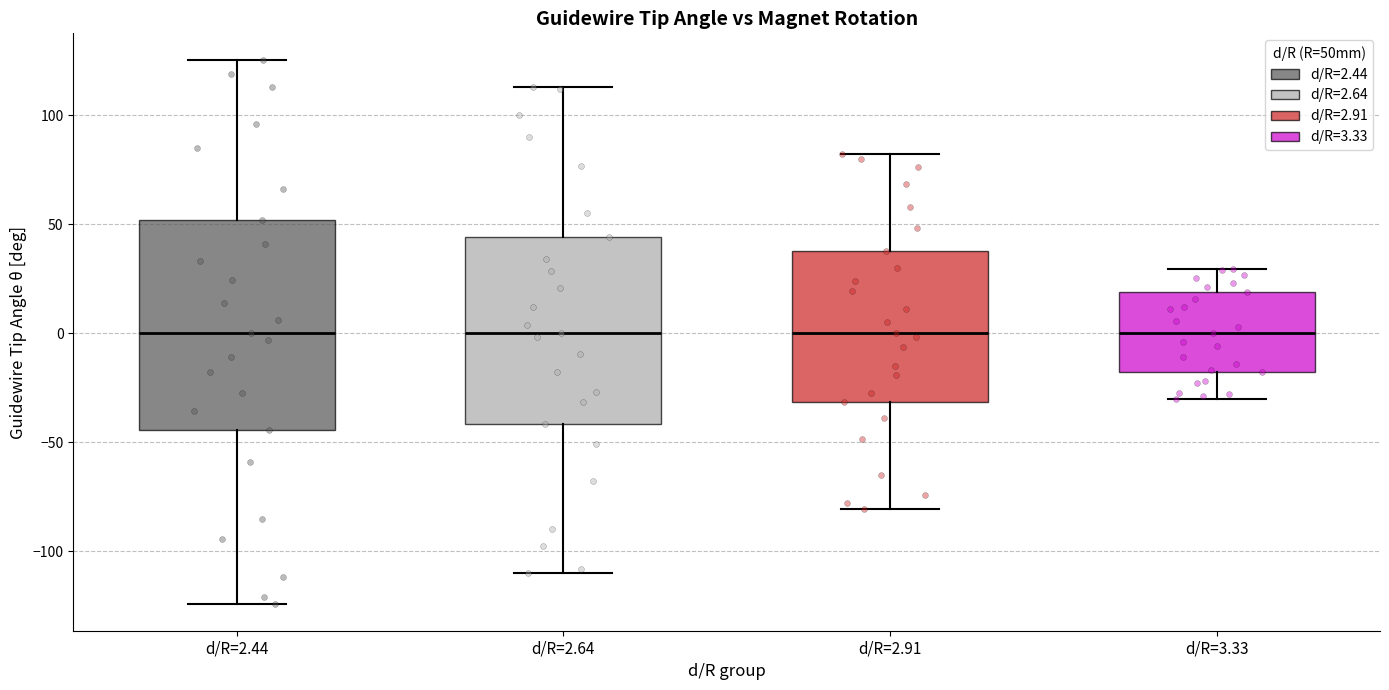

Where does the median line of the box for d/R=2.91 sit on the y-axis? The values are not printed on the chart, so give them approximately, as read against the axis.

0